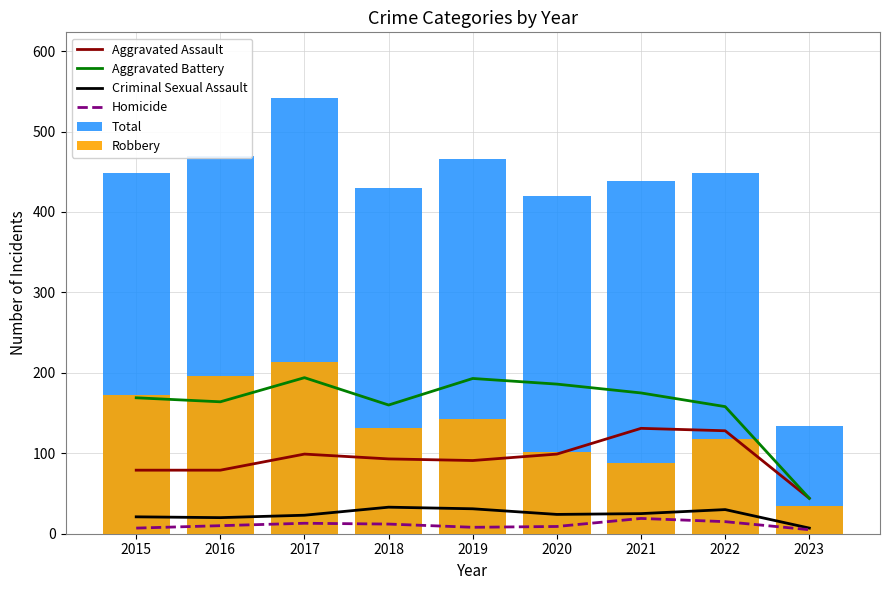

Rank the series at 2023 from lowest to highest value.

Homicide, Criminal Sexual Assault, Robbery, Aggravated Assault, Aggravated Battery, Total